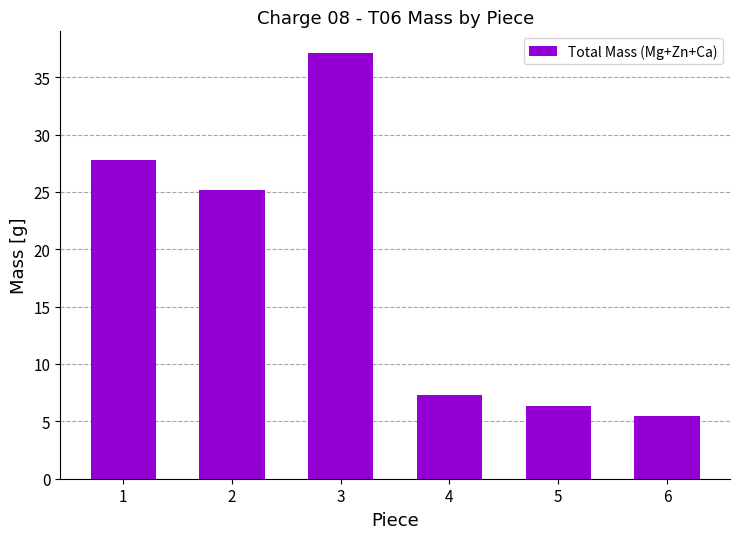

How many data points does each series have?

6